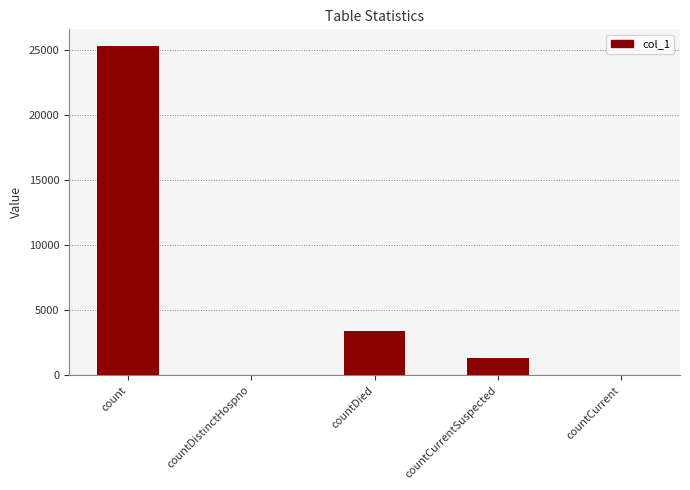

The value at countDied is 3427. True or false?

True